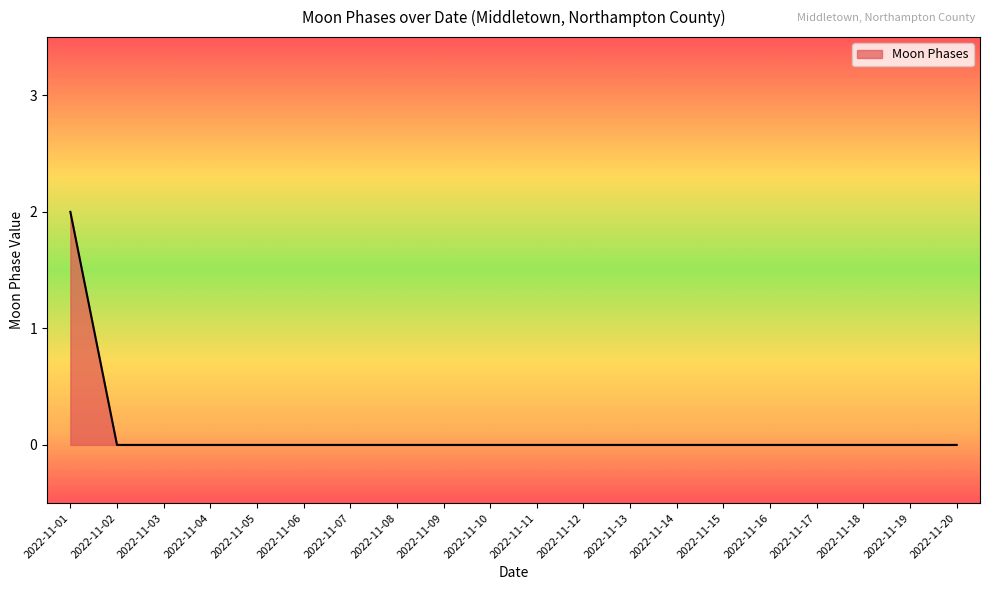

At which category does the chart reach its peak across all series?

2022-11-01